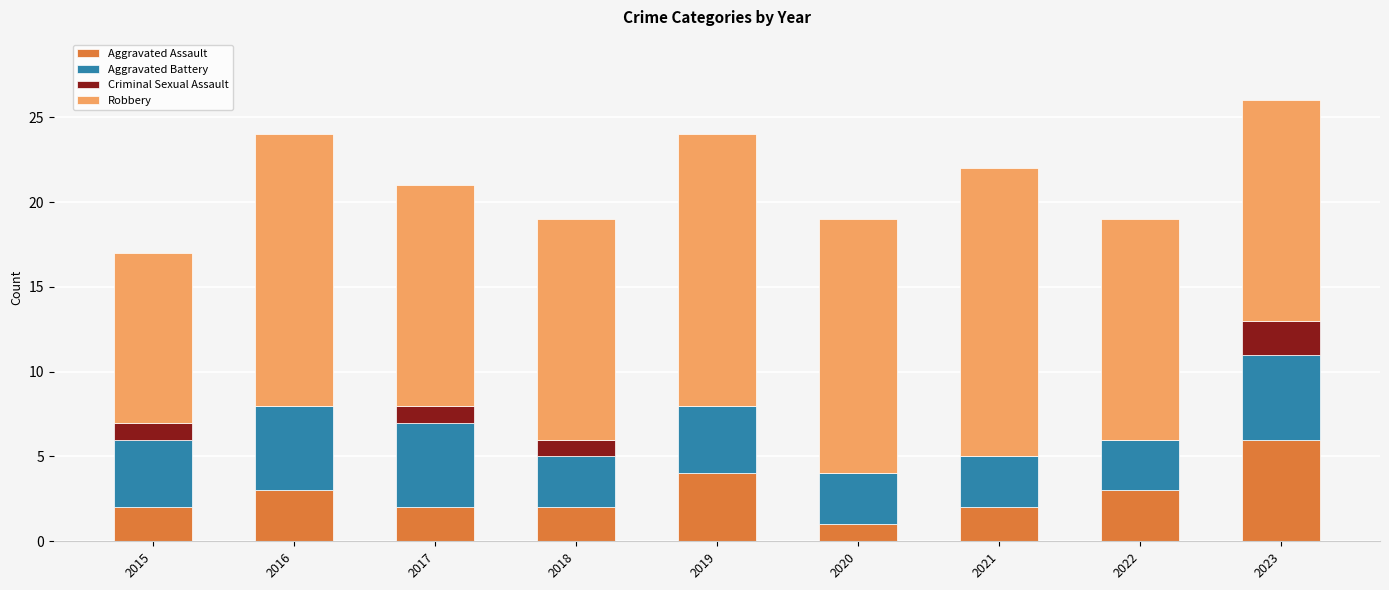

What is the total value across all series at 2018?

19